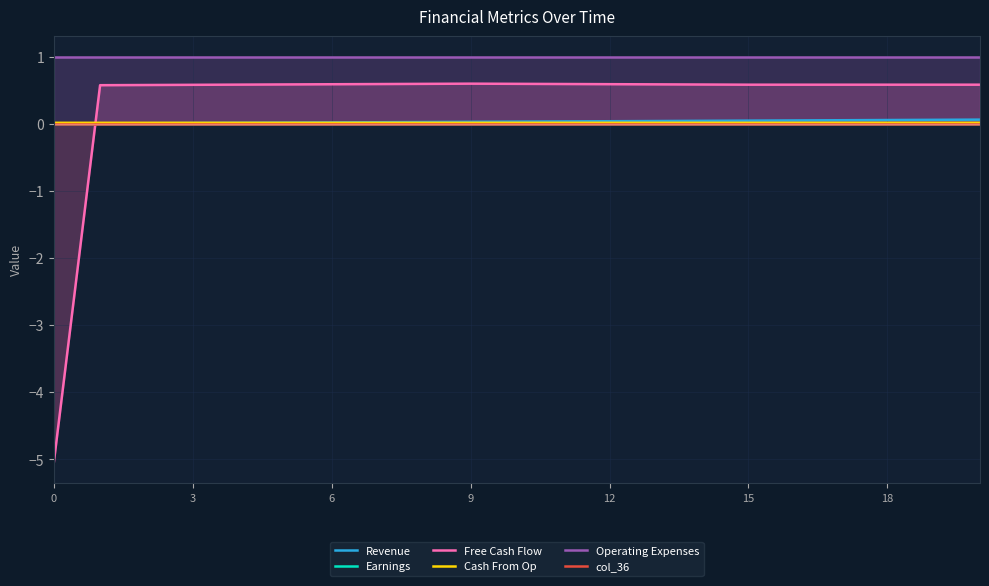

True or false: Operating Expenses and Free Cash Flow cross at least once.

False